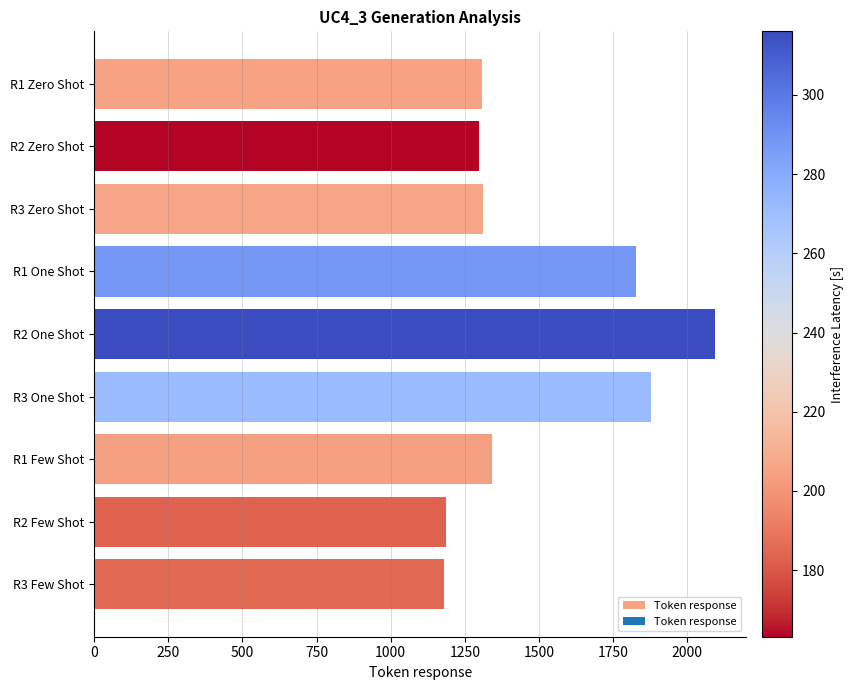

What is the difference between the second highest and second lowest values?

689